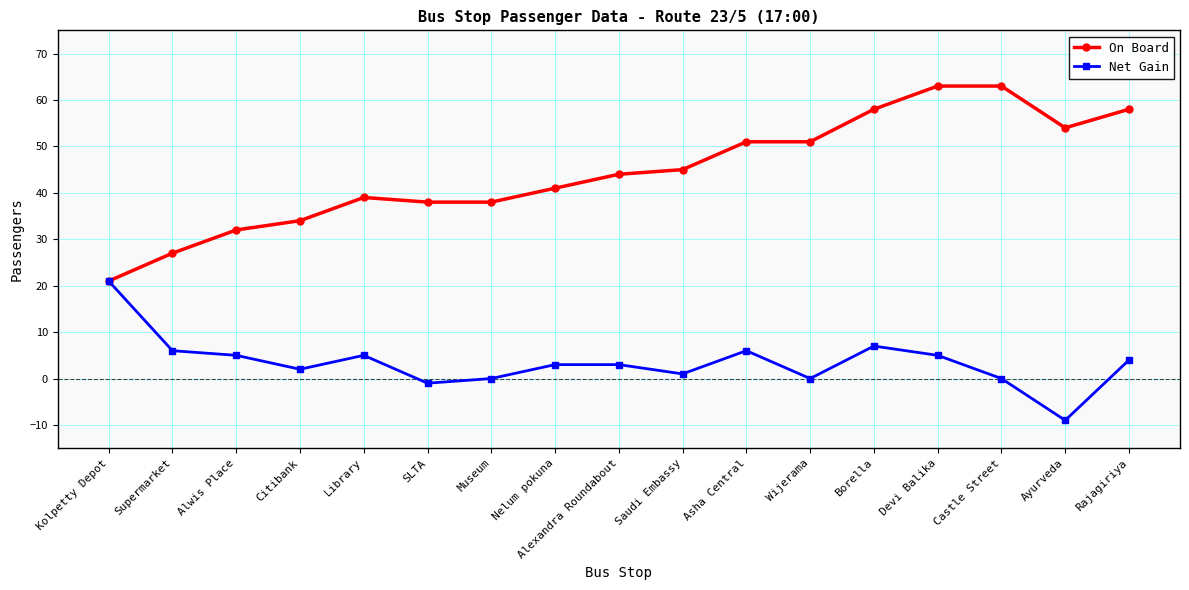

At which label does Net Gain reach its peak?

Kolpetty Depot